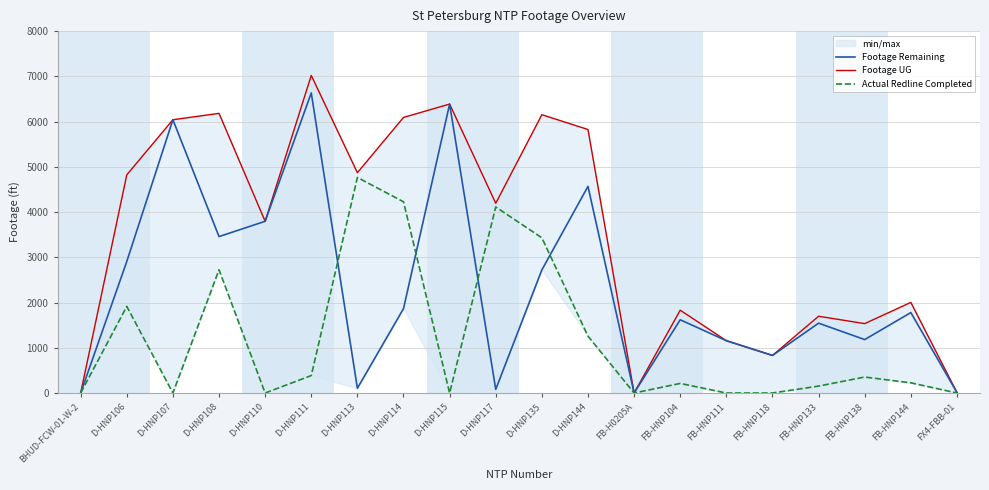

True or false: Footage UG and Footage Remaining intersect in this chart.

False